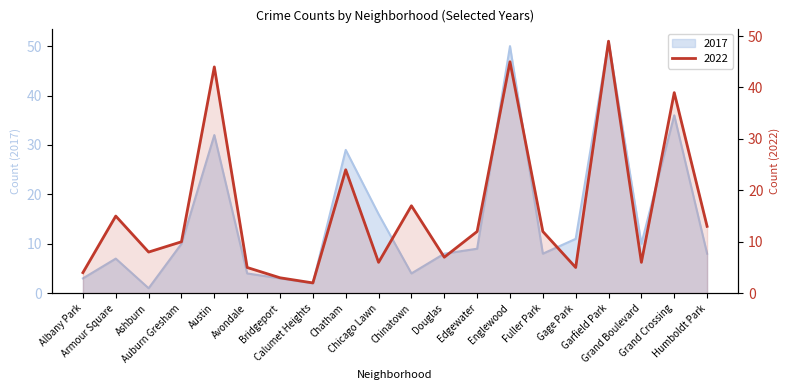

Reading left to right, extract all data points from this chart.

2022: 4	15	8	10	44	5	3	2	24	6	17	7	12	45	12	5	49	6	39	13
2017: 3	7	1	10	32	4	3	2	29	16	4	8	9	50	8	11	51	10	36	8